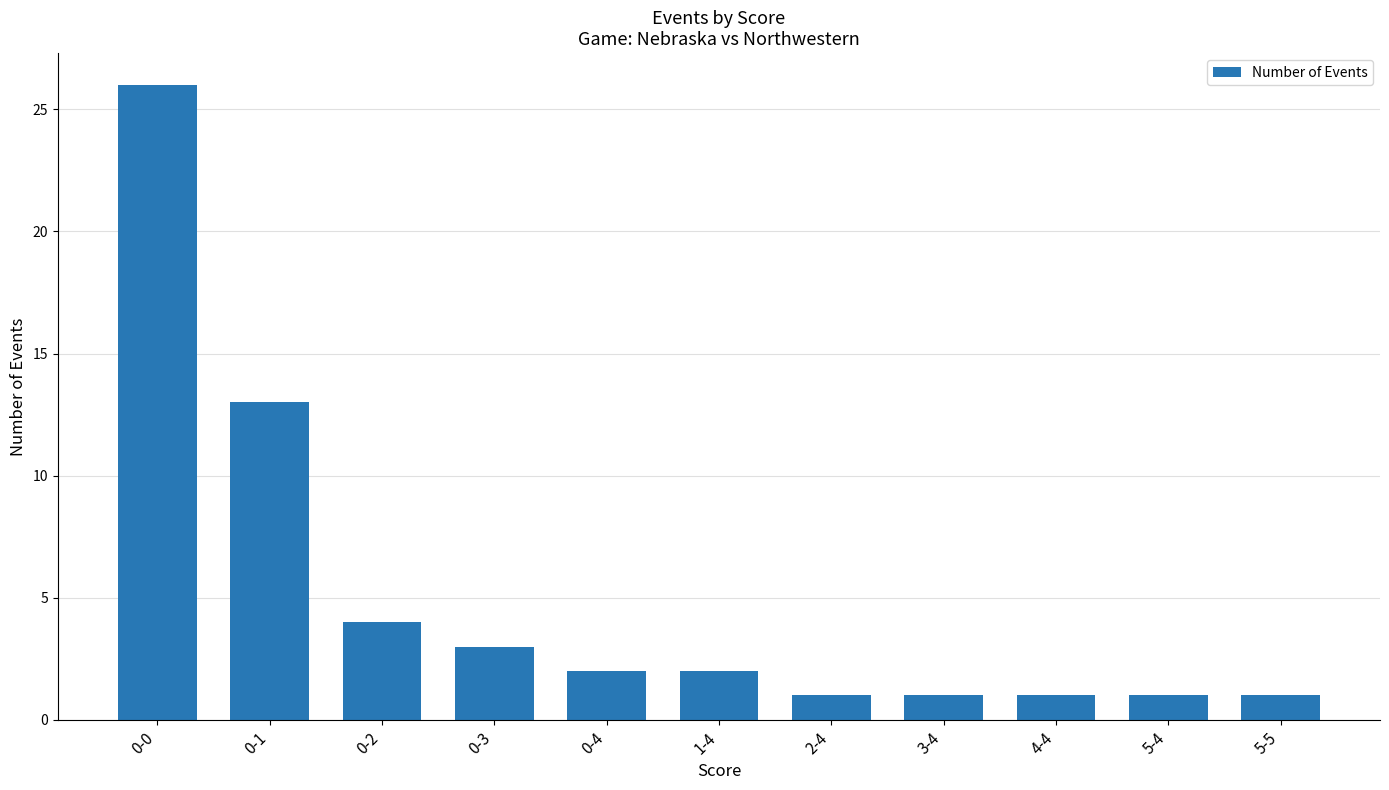

Reading left to right, what are all the values shown in this chart?

26	13	4	3	2	2	1	1	1	1	1